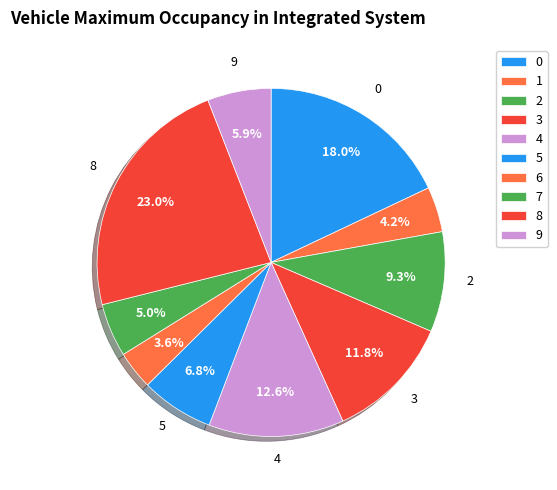

Rank the categories by value from lowest to highest.

6, 1, 7, 9, 5, 2, 3, 4, 0, 8